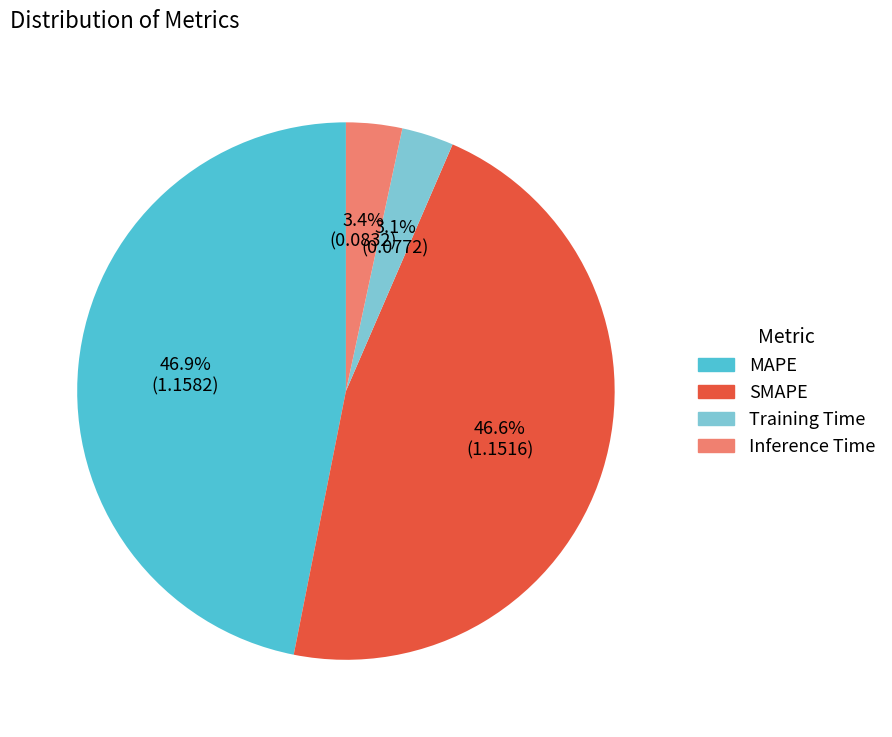

To the nearest percent, what is the average slice percentage?

25%